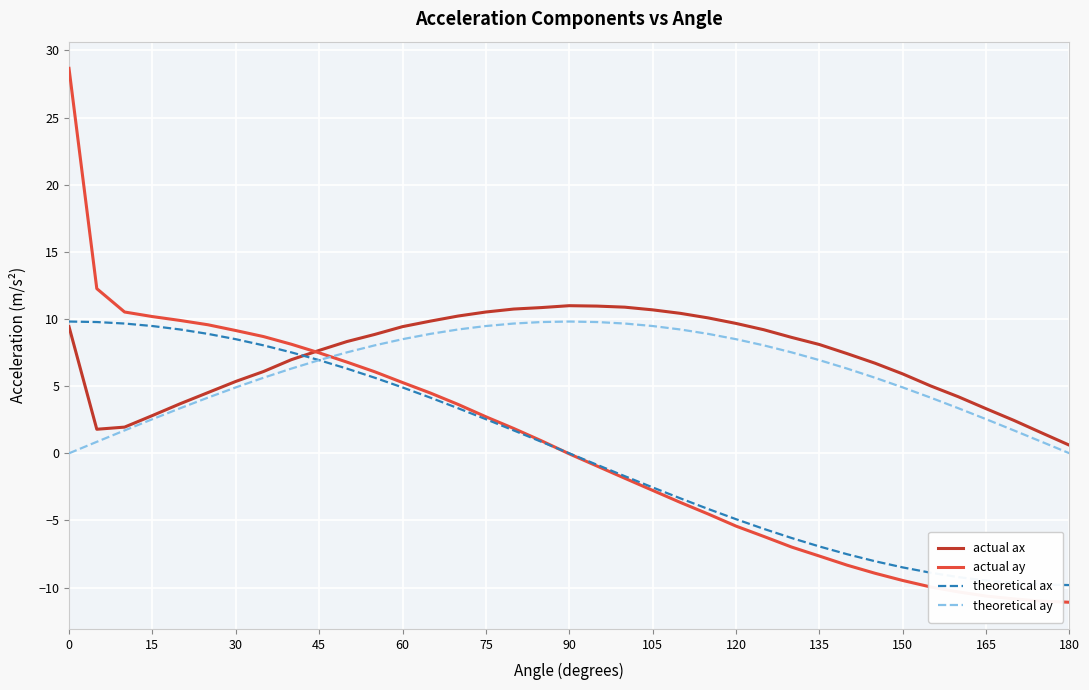

Which series has the largest range (max minus min)?

actual ay